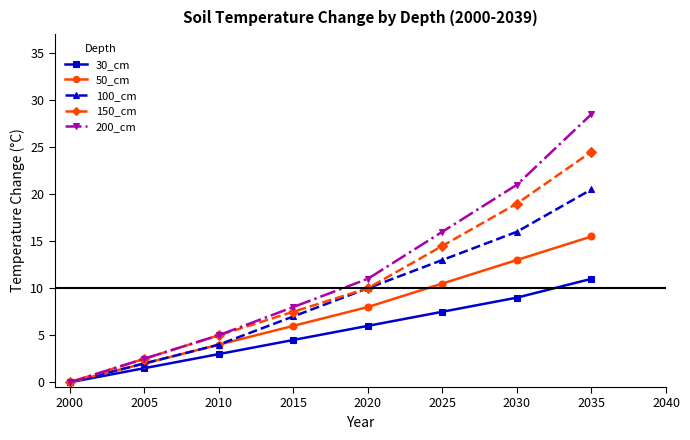

Is the value of 30_cm at 2030 greater than the value of 150_cm at 2015?

Yes